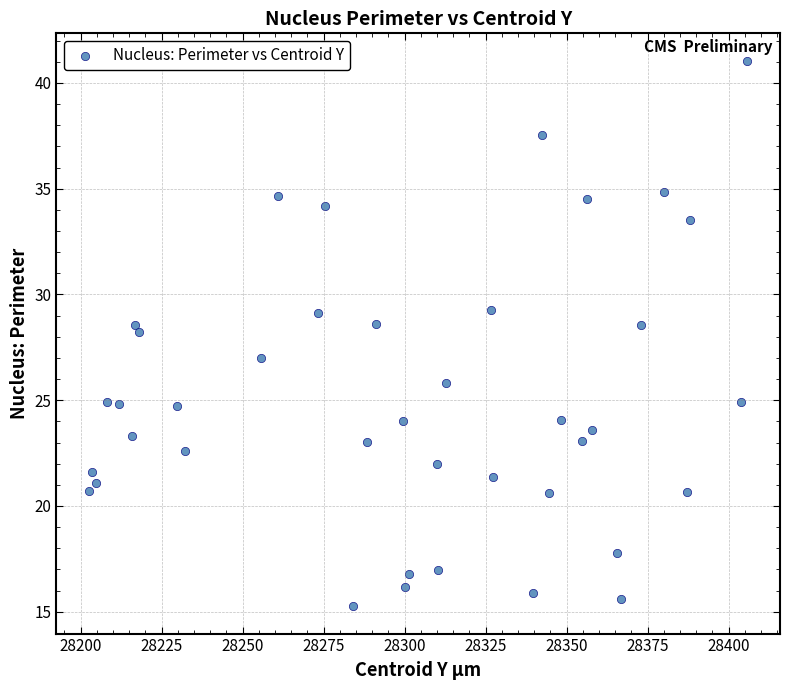

What is the range of X values (max minus min)?

203.0